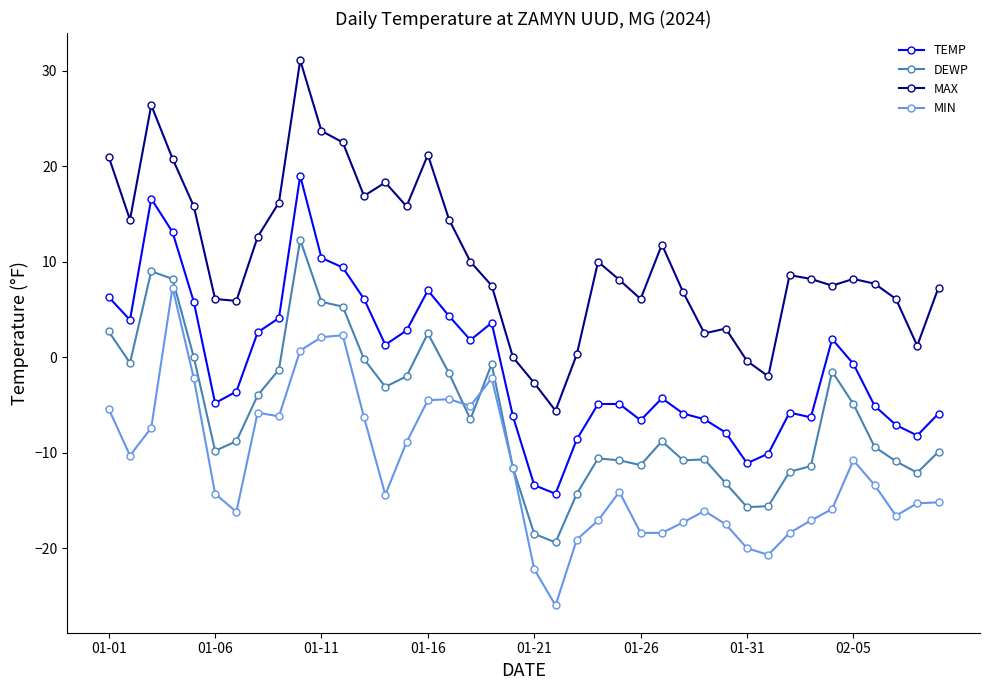

True or false: DEWP and TEMP intersect in this chart.

False